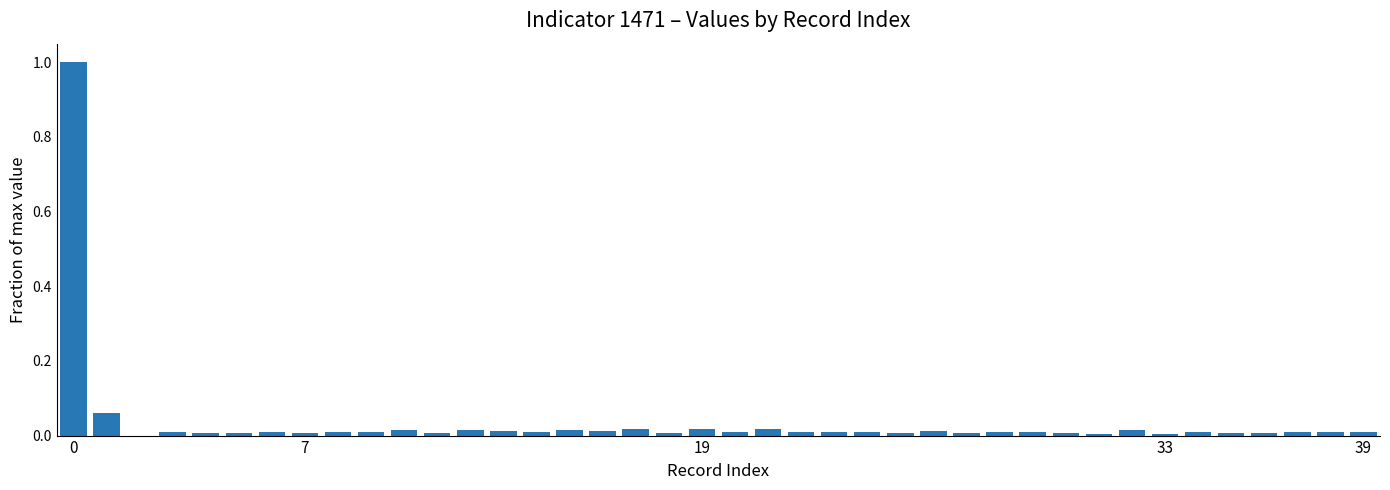

What is the sum of all values?

1.4